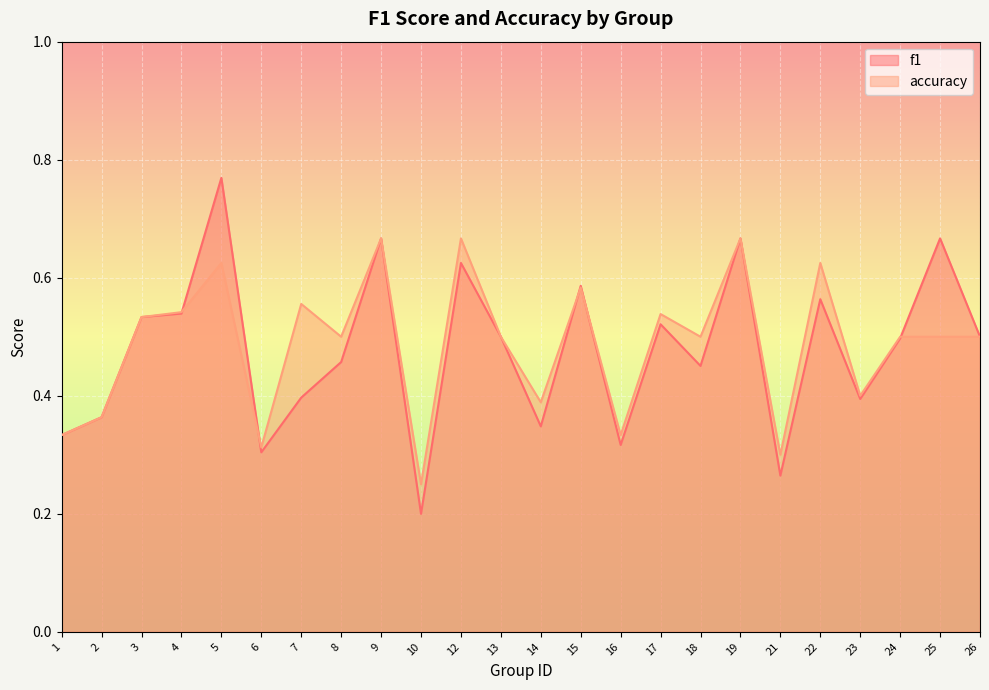

What are all the series names shown in the legend?

f1, accuracy